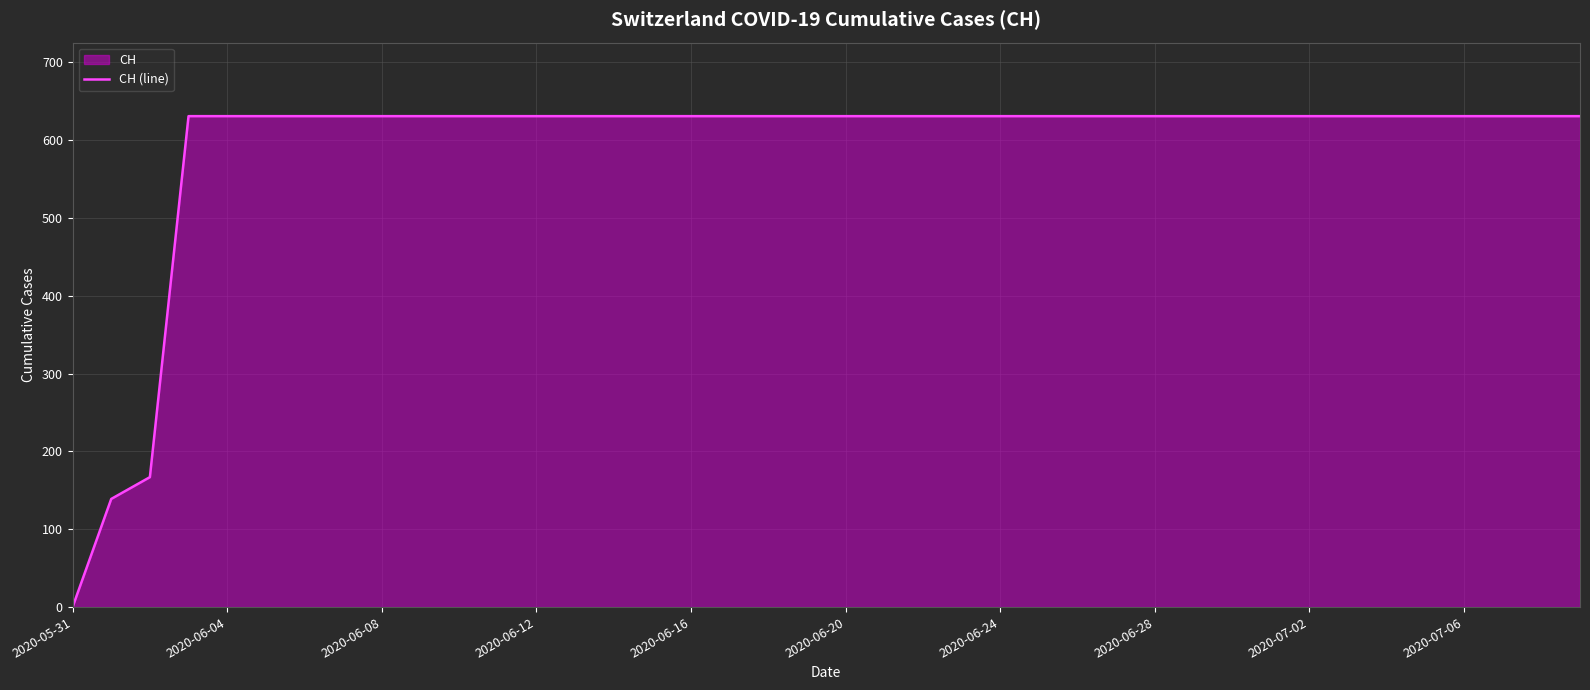

Which label corresponds to the smallest value in the chart?

2020-05-31